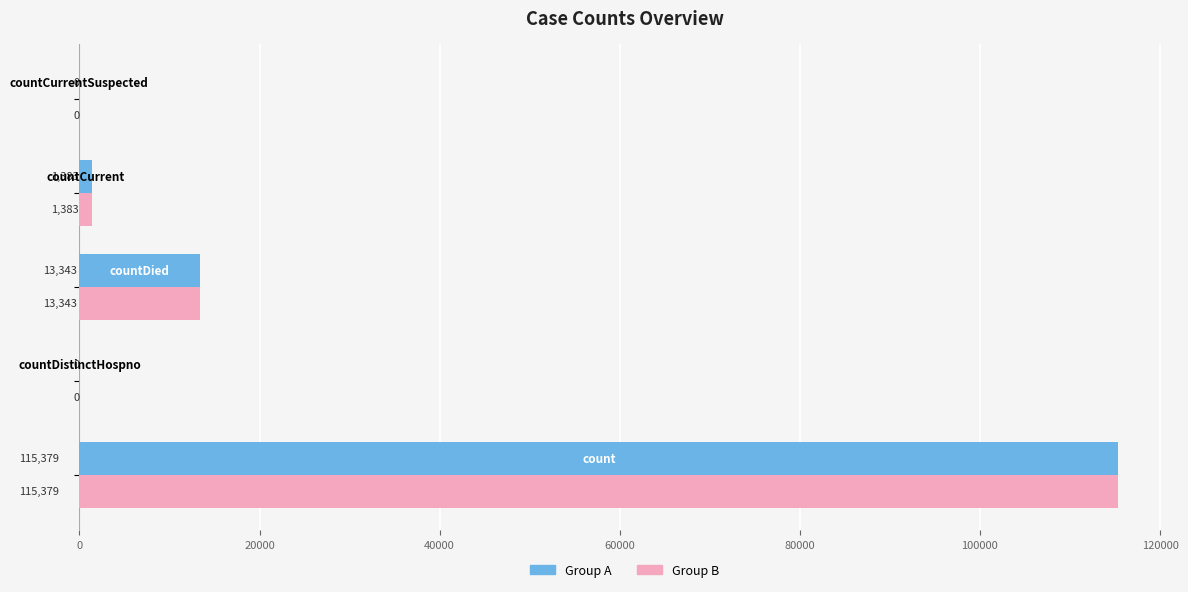

What is the maximum value shown in the chart?

115379